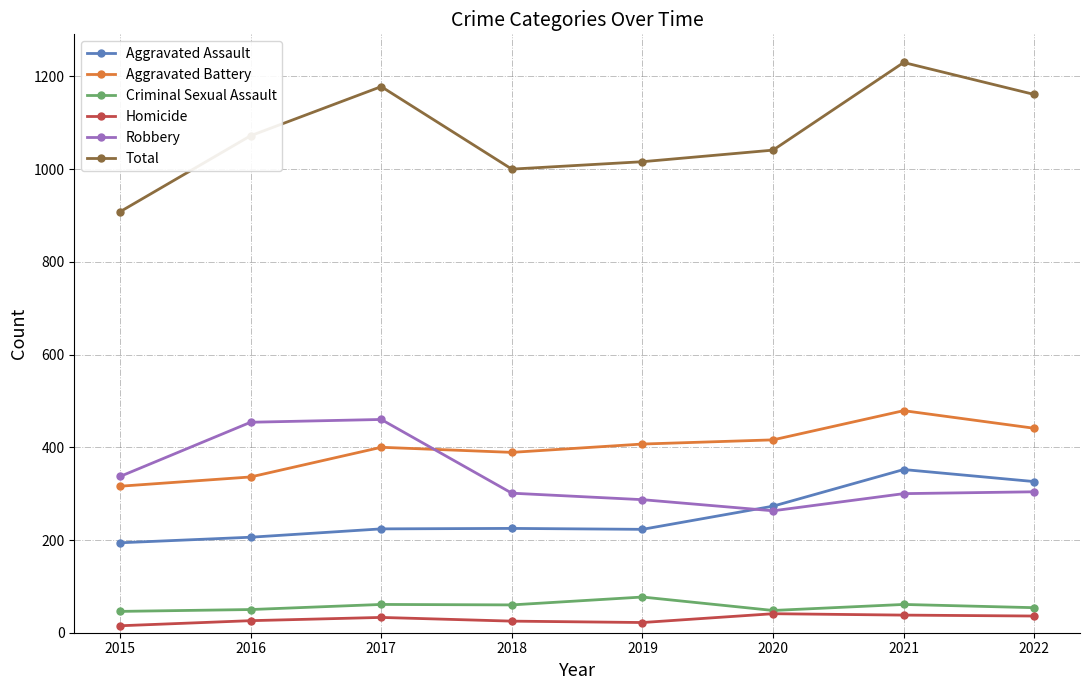

What are all the series names shown in the legend?

Aggravated Assault, Aggravated Battery, Criminal Sexual Assault, Homicide, Robbery, Total